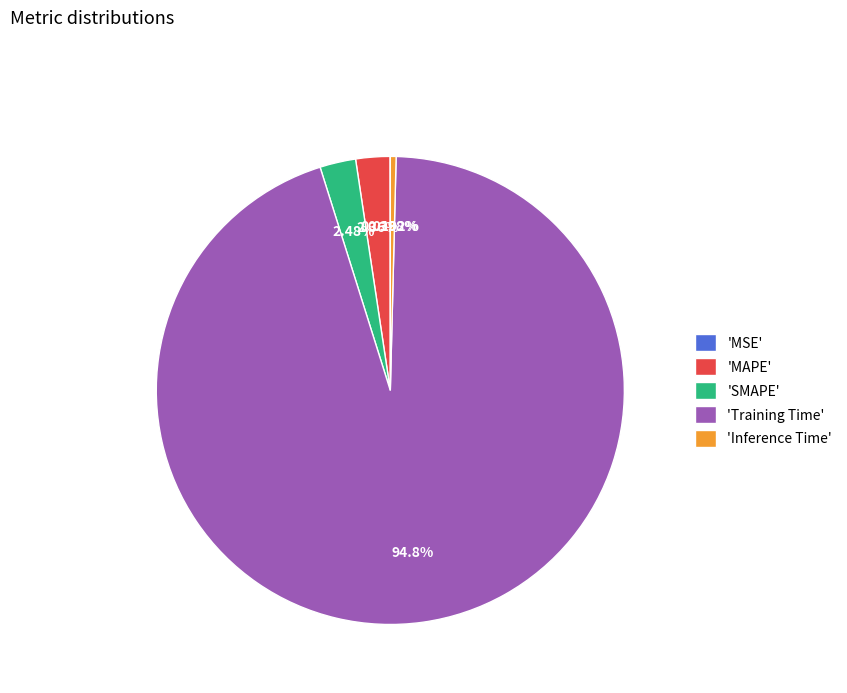

Is 'Training Time' the majority of the pie?

Yes